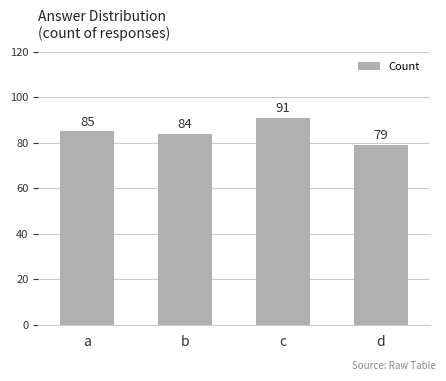

What is the difference between the values at c and a?

6